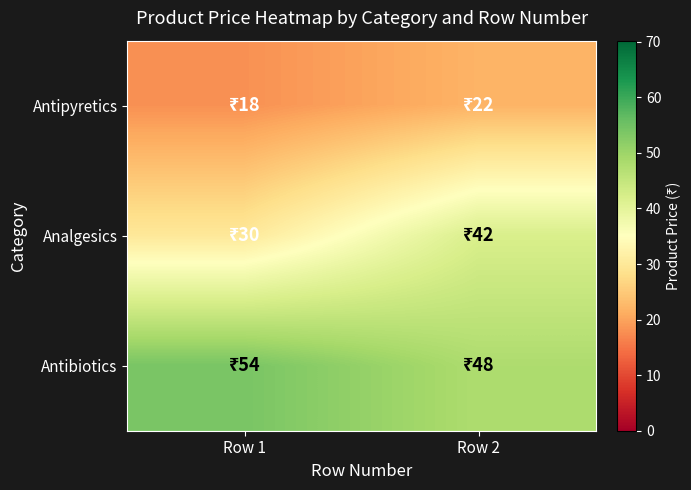

Which has a higher value, Row 1 or Row 2?

Row 2